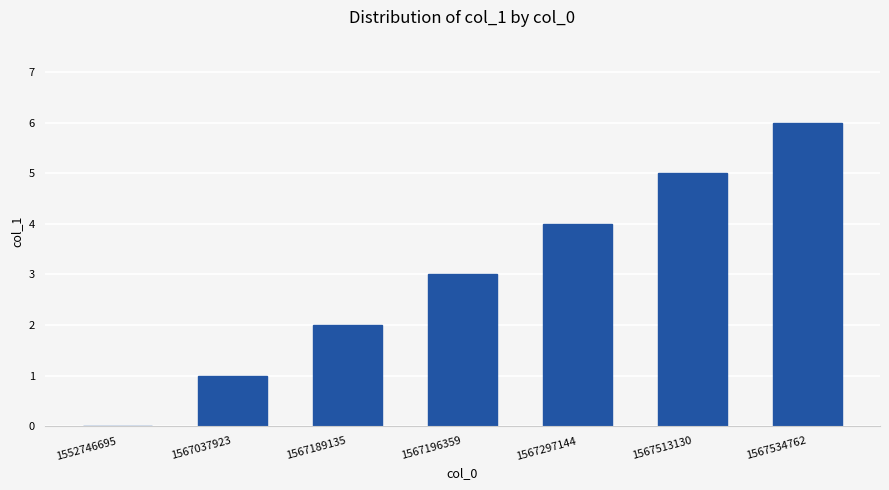

What is the greatest value displayed?

6